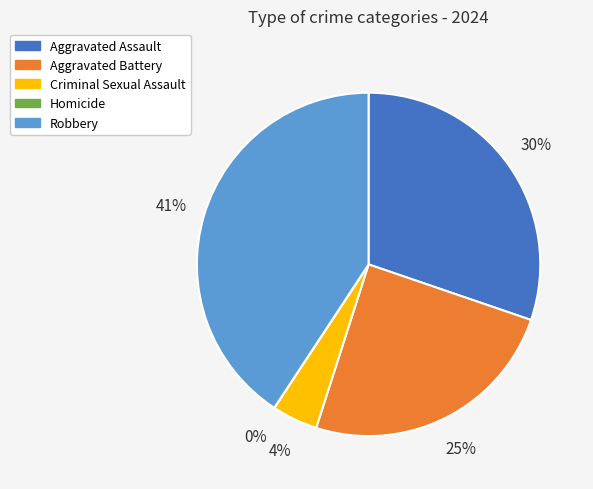

Combined, do Aggravated Battery and Robbery account for over 50%?

Yes